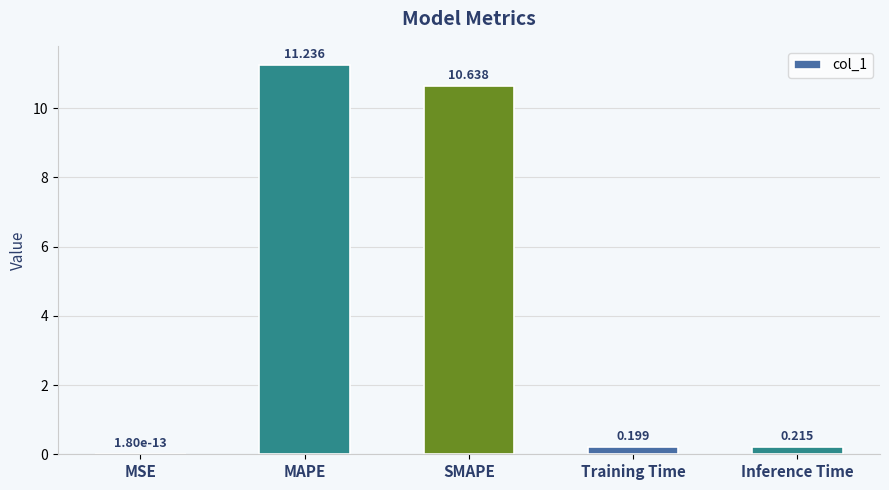

At which label is the value closest to 5?

Inference Time